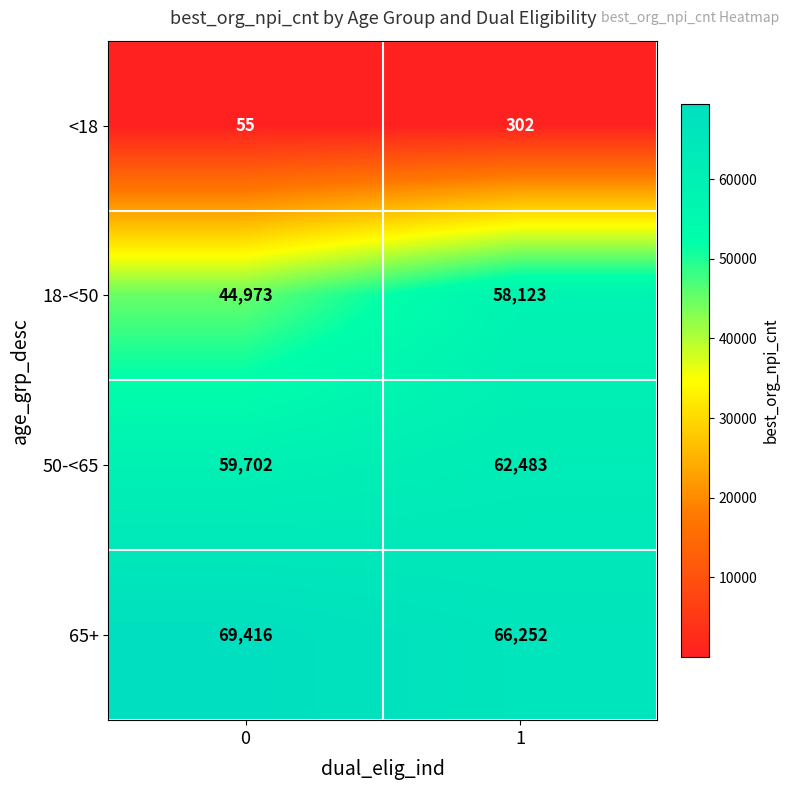

Reading right to left, extract all data points from this chart.

<18: 1=302	0=55
18-<50: 1=58123	0=44973
50-<65: 1=62483	0=59702
65+: 1=66252	0=69416